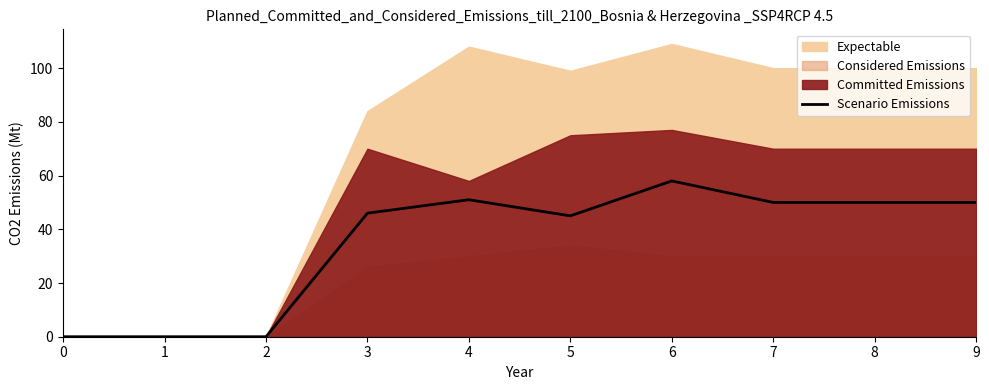

List the labels in order of value, smallest first.

0, 1, 2, 5, 3, 7, 8, 9, 4, 6